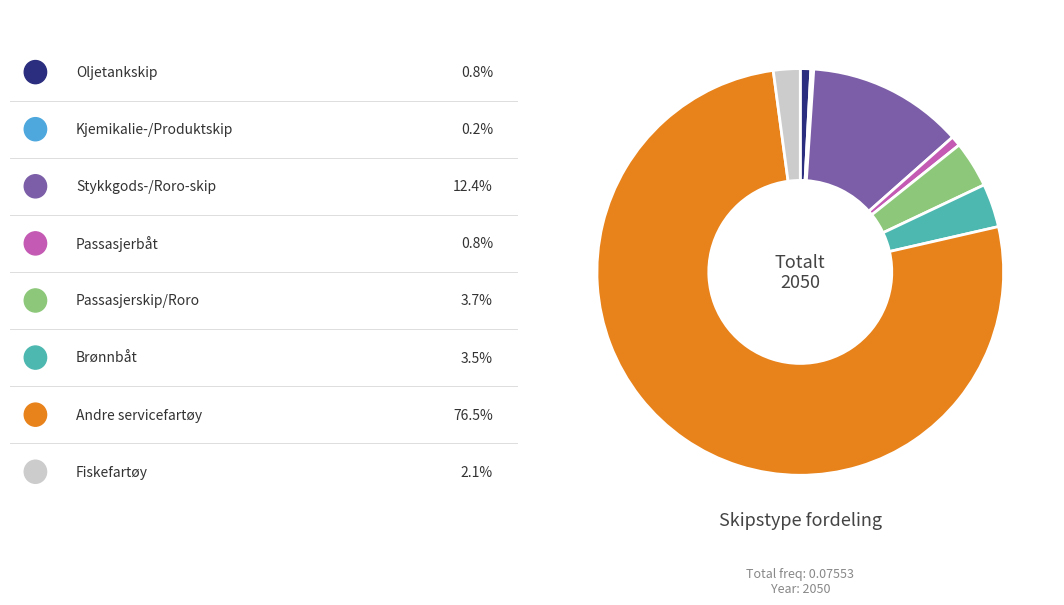

Is there any slice that represents more than half of the pie?

Yes